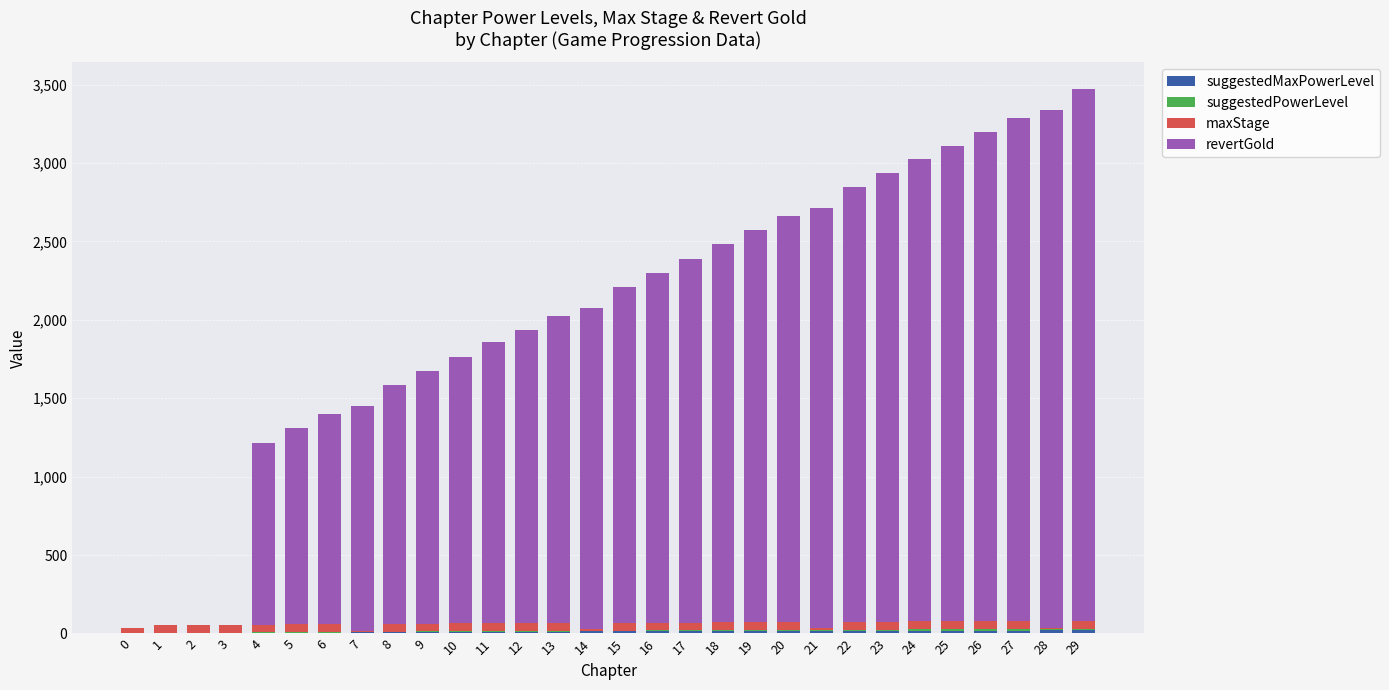

True or false: maxStage has a value of 50 at 6.

True